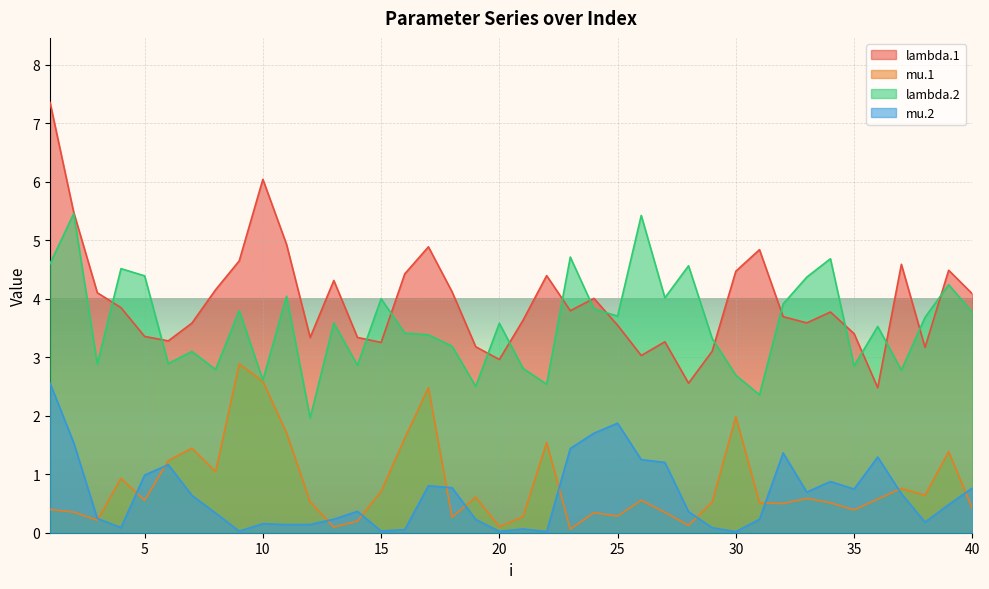

How many distinct data groups are displayed?

4